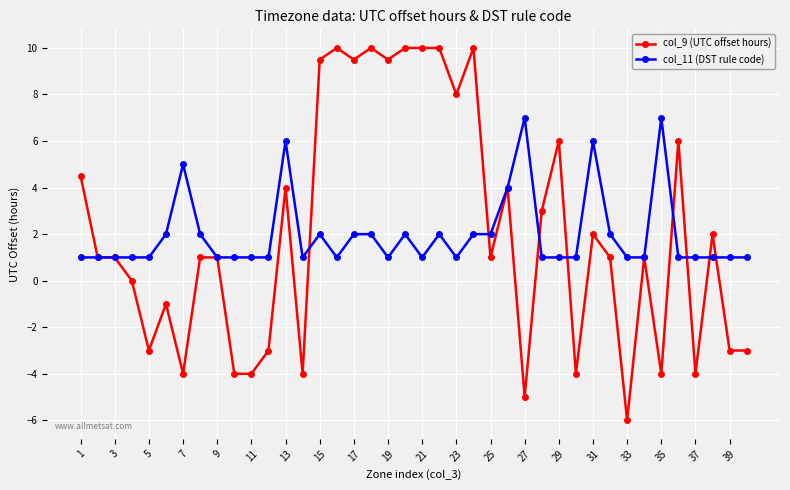

True or false: col_9 (UTC offset hours) has more than 2 points higher than both neighbors.

True